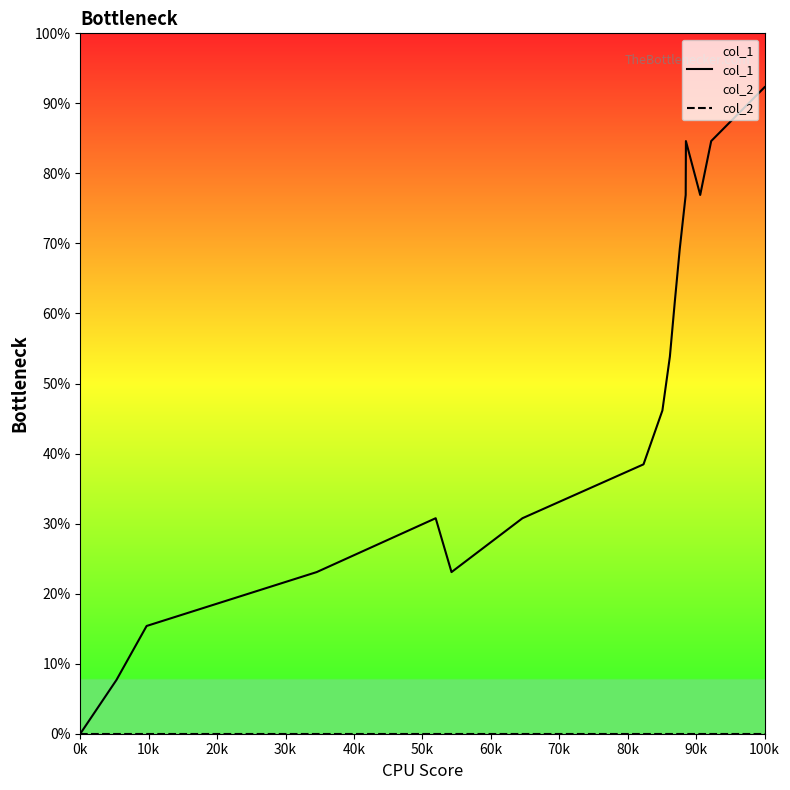

At which label is col_2 closest to 0?

0k